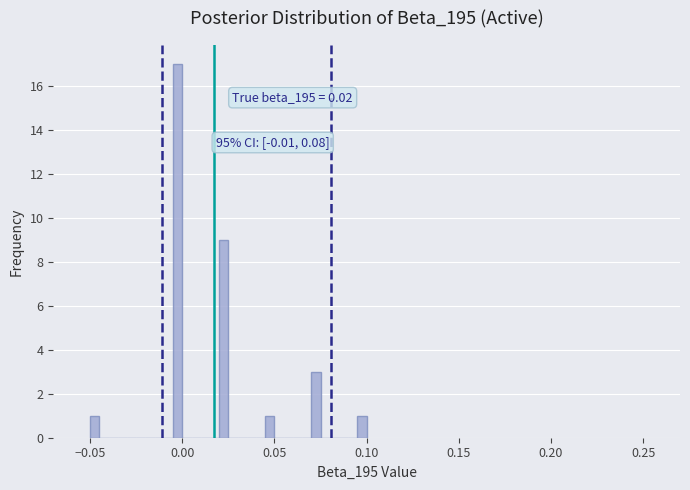

Around what value on the x-axis is the tallest bar? Give the approximate position of its centre, as read against the axis.

0.000